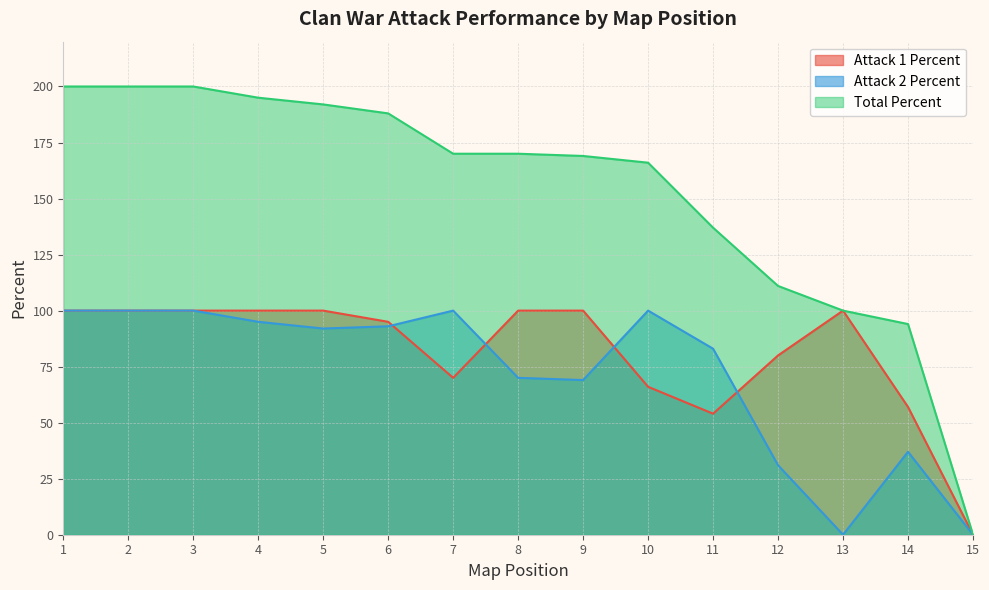

True or false: Attack 1 Percent and Total Percent cross at least once.

False